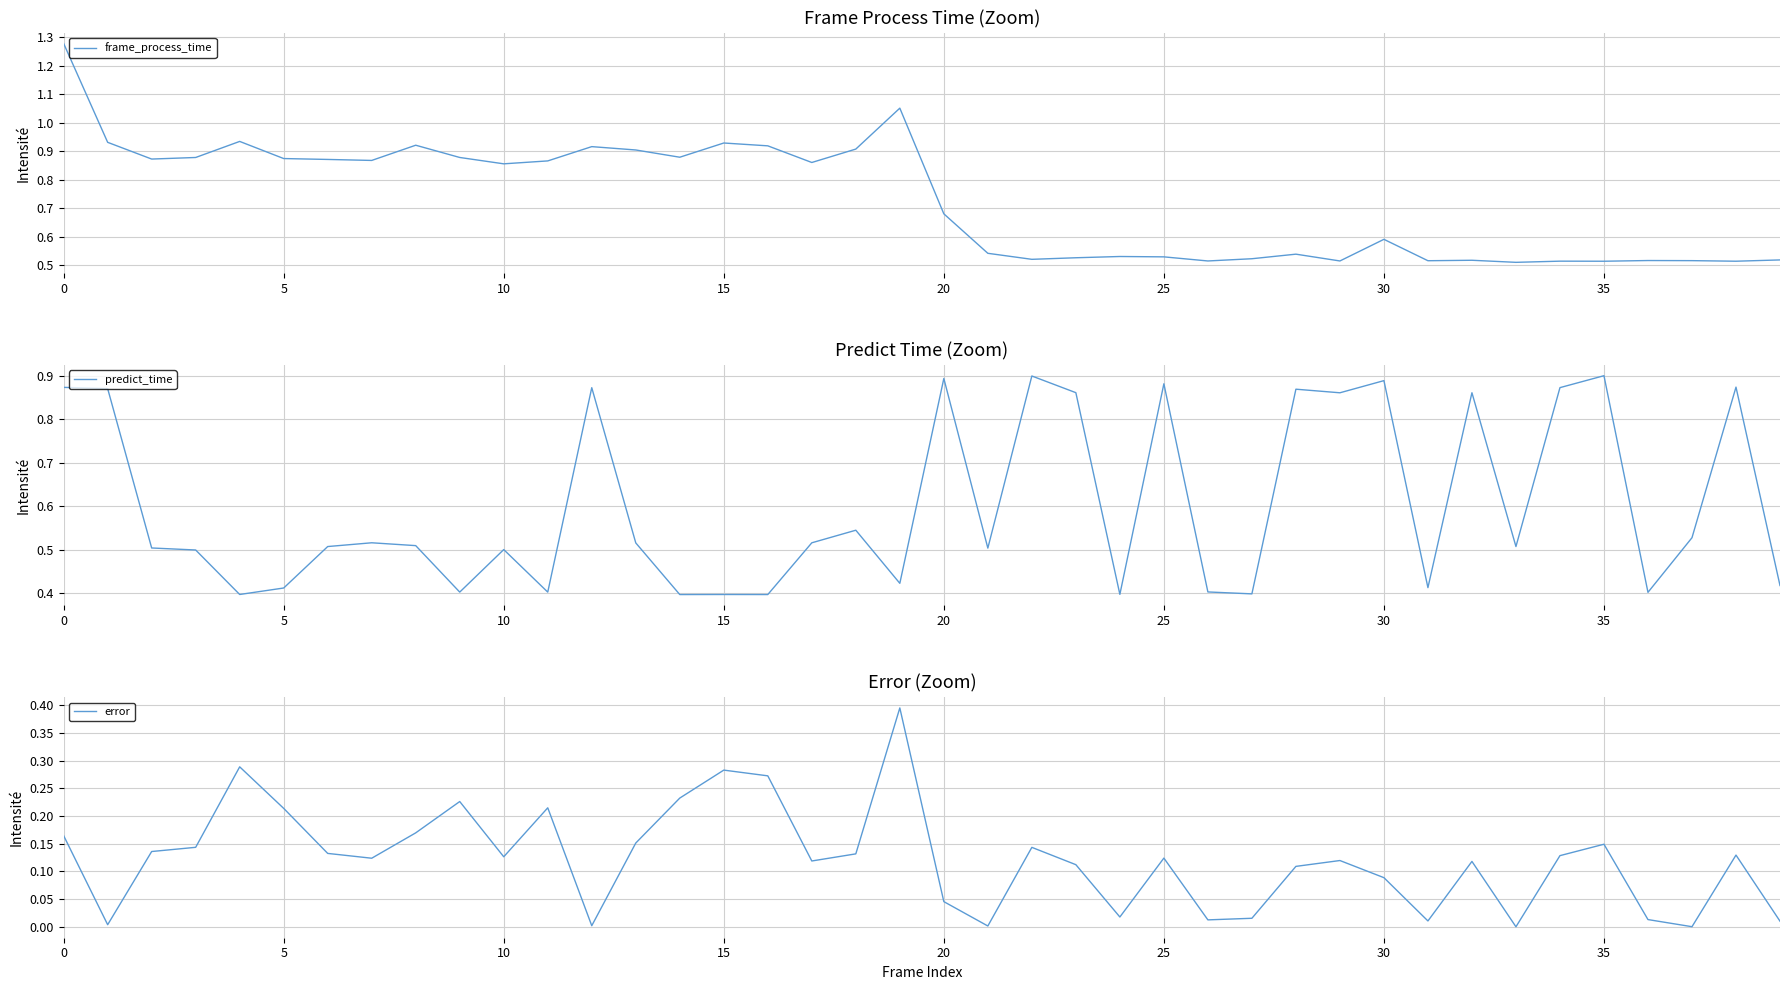

True or false: error and predict_time cross at least once.

False